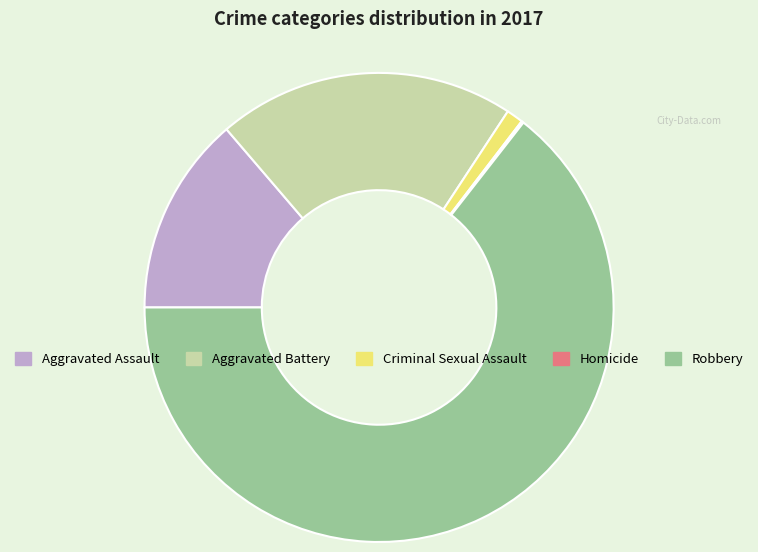

The Aggravated Assault slice represents 5% of the pie. True or false?

False